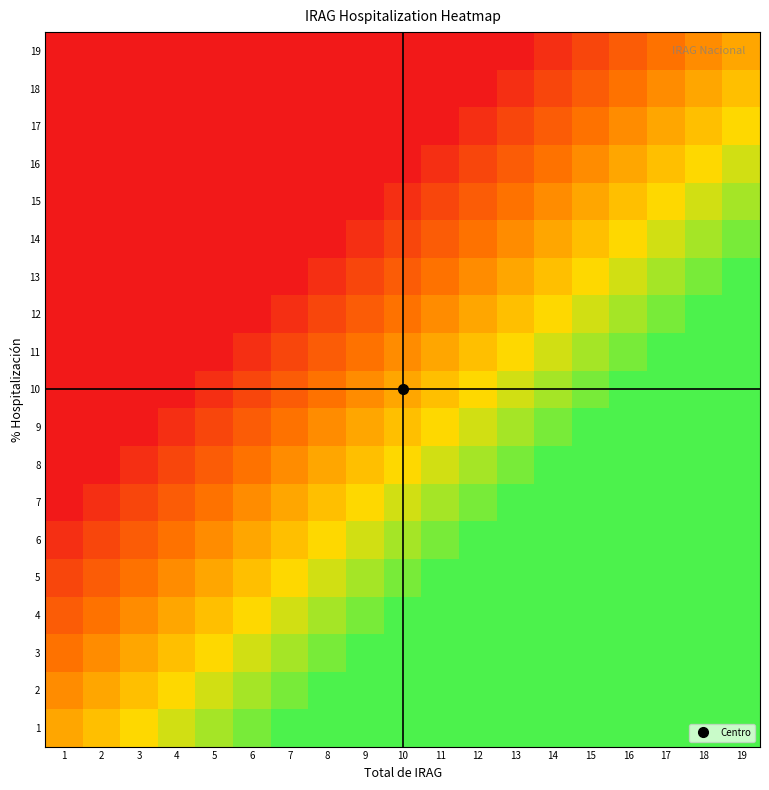

Rank the series by their maximum value, from lowest to highest.

19, 18, 17, 16, 15, 14, 1, 2, 3, 4, 5, 6, 7, 8, 9, 10, 11, 12, 13